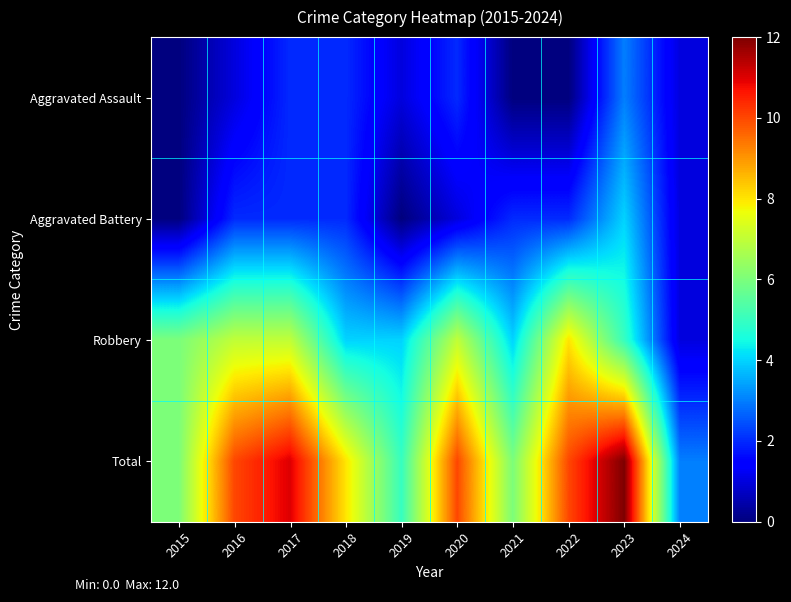

At how many categories does at least one series exceed 5?

8